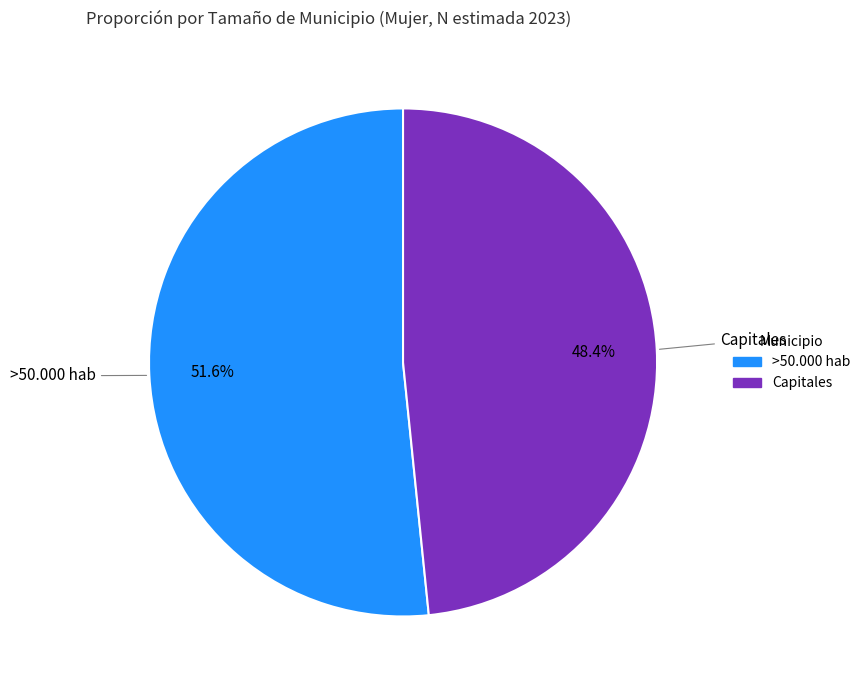

Does any single category account for the majority?

Yes